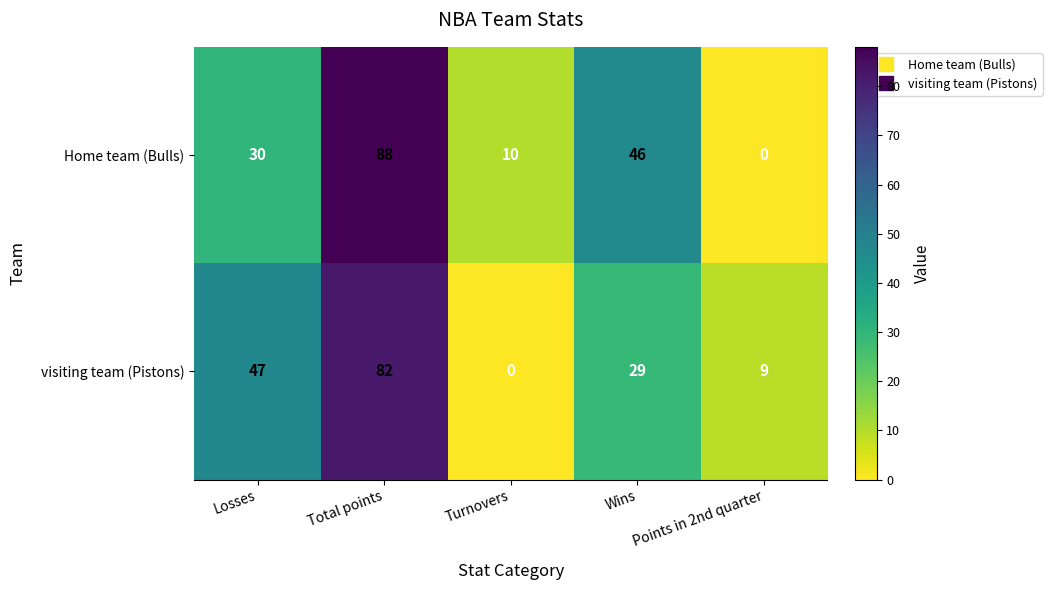

How many data points in Home team (Bulls) are less than 30?

2